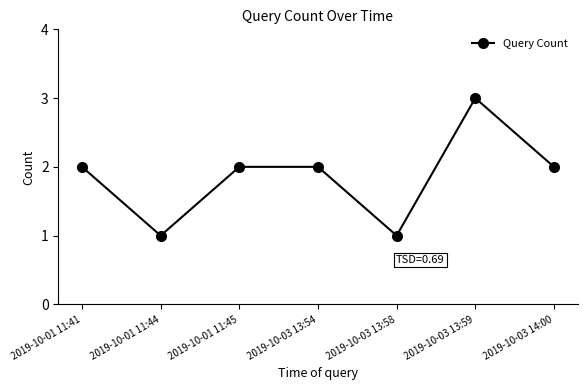

True or false: the data shows 0 at 2019-10-01 11:41.

False